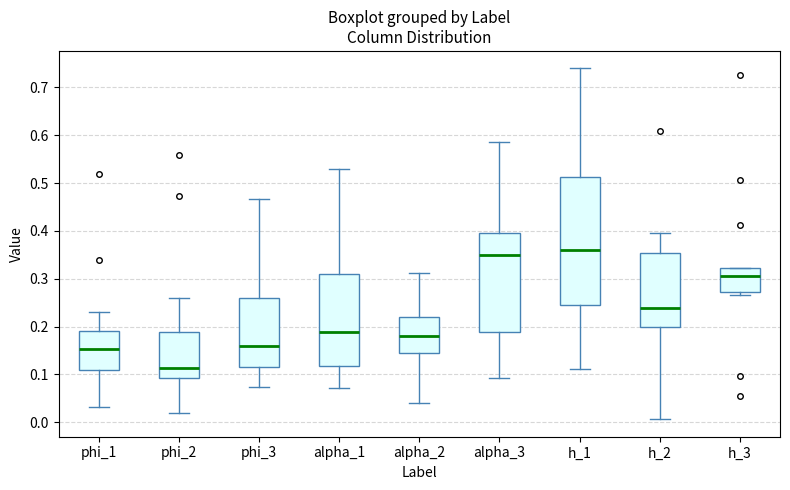

Which box has the lowest median line?

phi_2